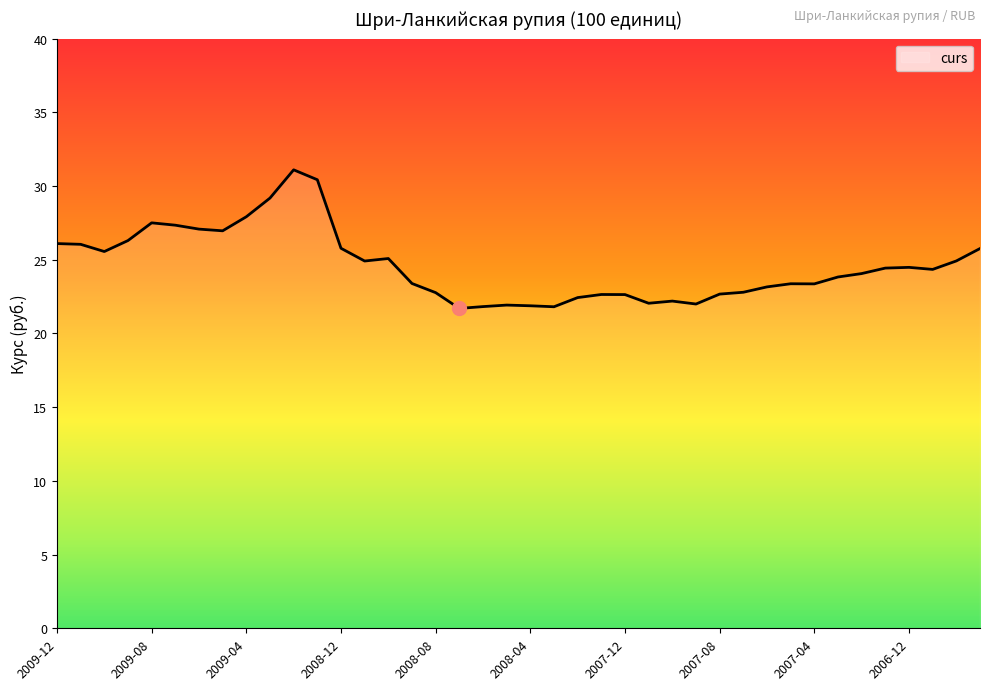

What is the difference between the maximum and minimum values?

9.4